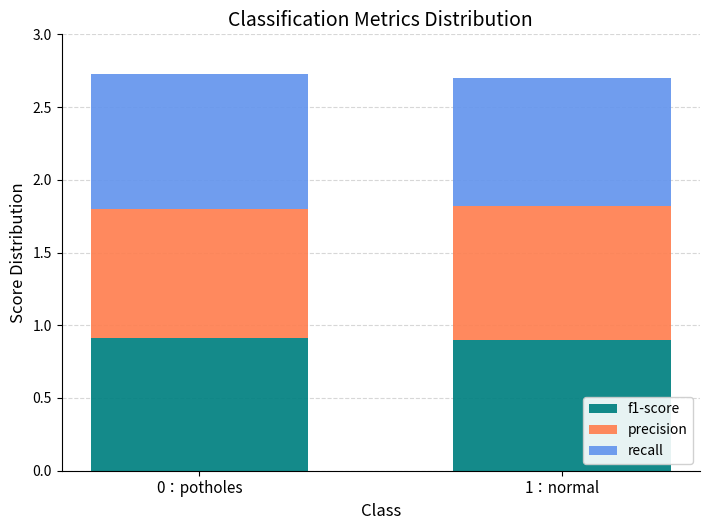

What is the average value of the f1-score series?

0.9